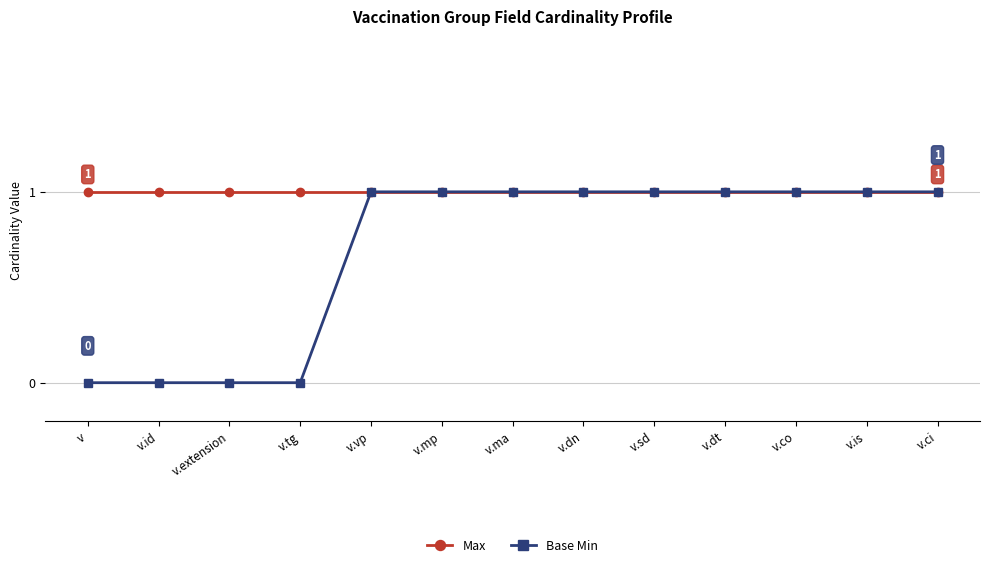

Rank the series by their average value, from lowest to highest.

Base Min, Max